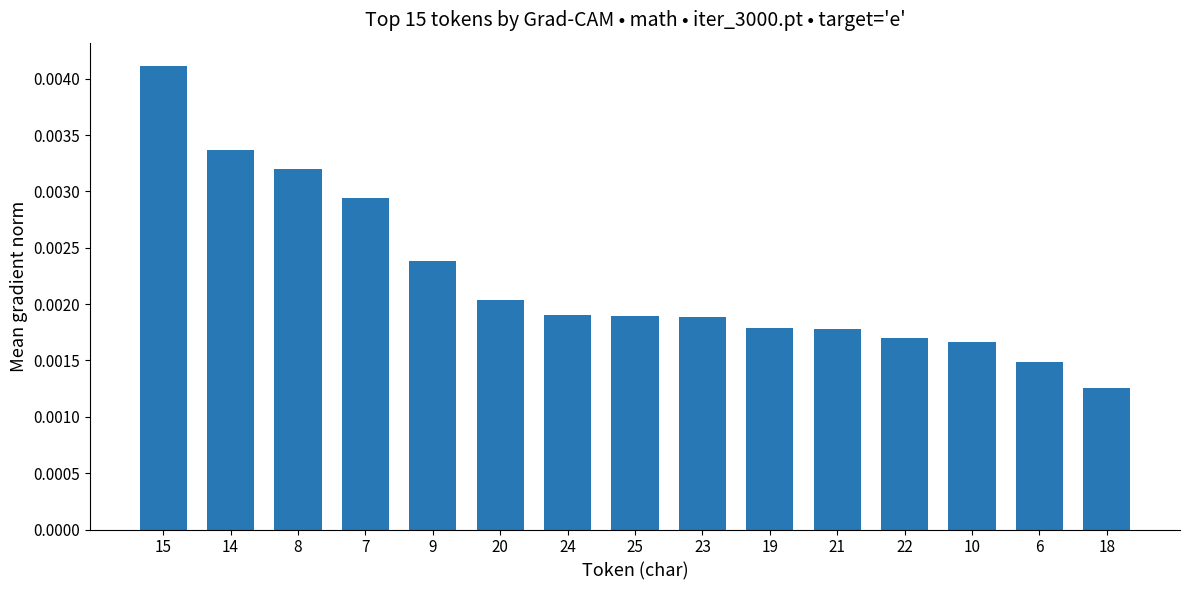

How many values are between 0 and 1?

15